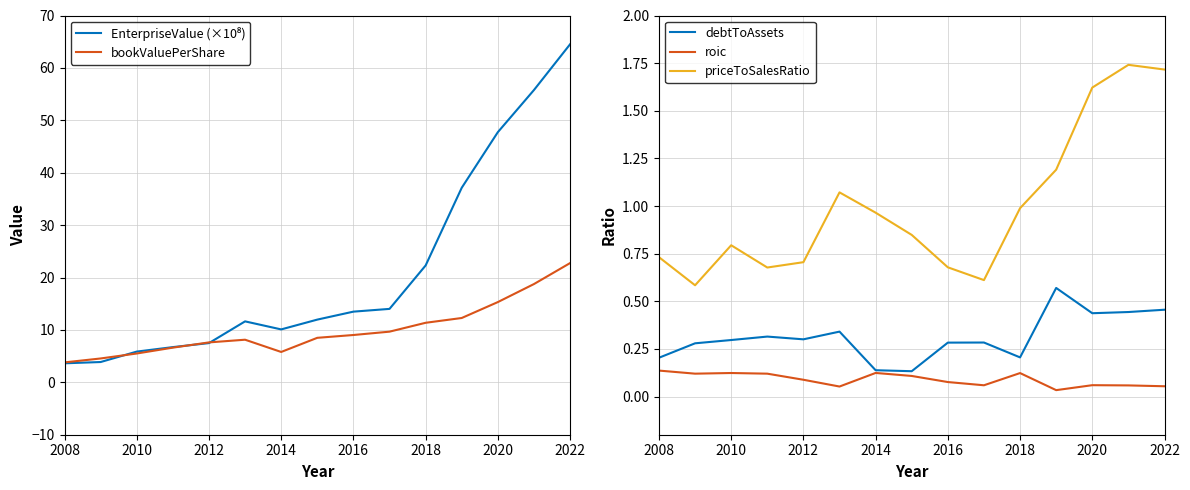

What is the maximum value for bookValuePerShare?

22.8